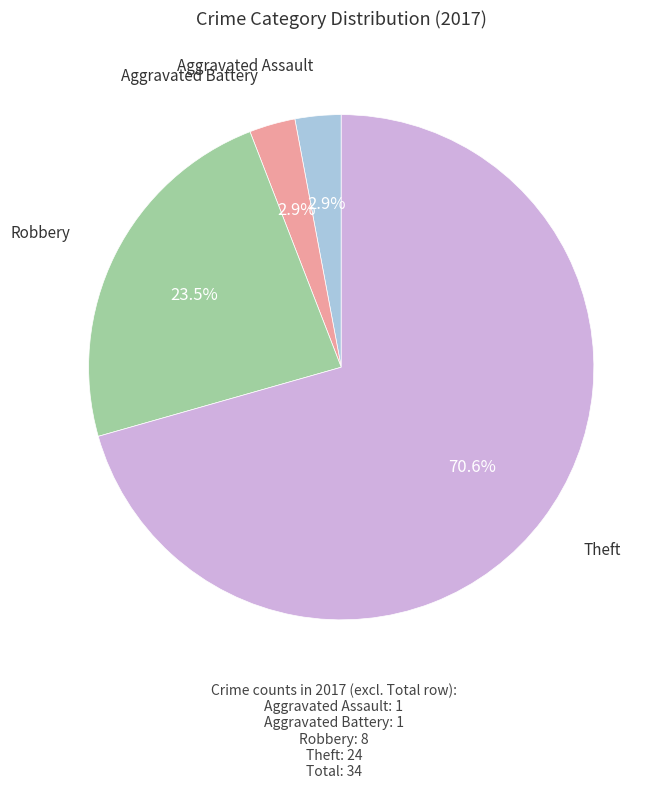

Is there a majority slice in this chart?

Yes